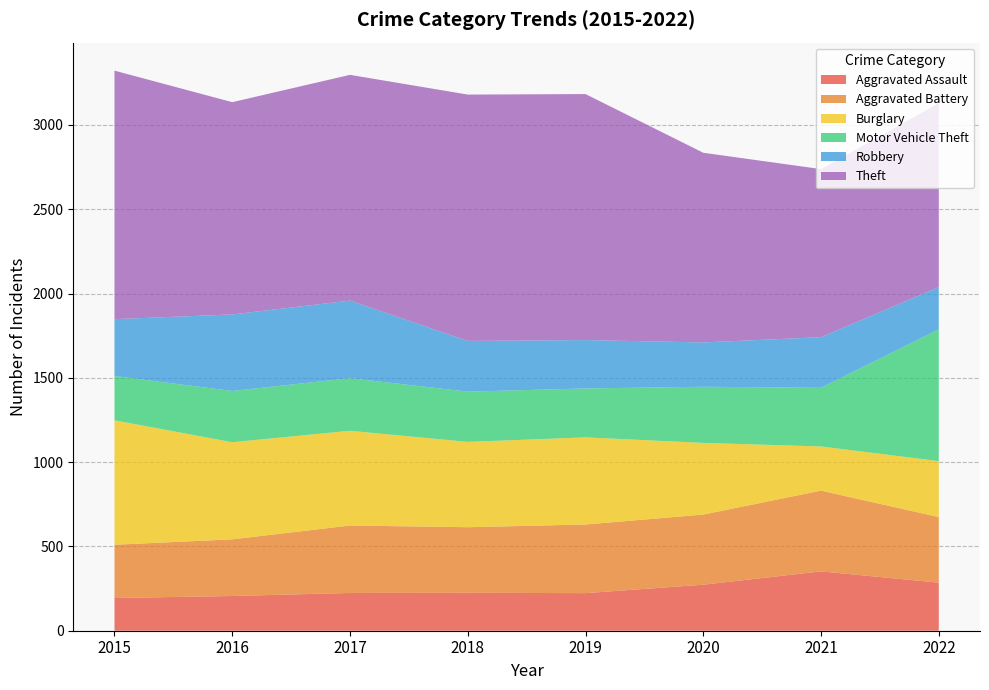

Reading left to right, what are all the values shown in this chart?

Aggravated Assault: 194	206	224	225	223	273	352	285
Aggravated Battery: 316	336	400	389	407	416	479	389
Burglary: 738	576	562	506	517	425	262	332
Motor Vehicle Theft: 263	304	312	298	290	333	348	782
Robbery: 337	454	460	301	287	263	300	250
Theft: 1474	1259	1339	1461	1459	1125	997	1091